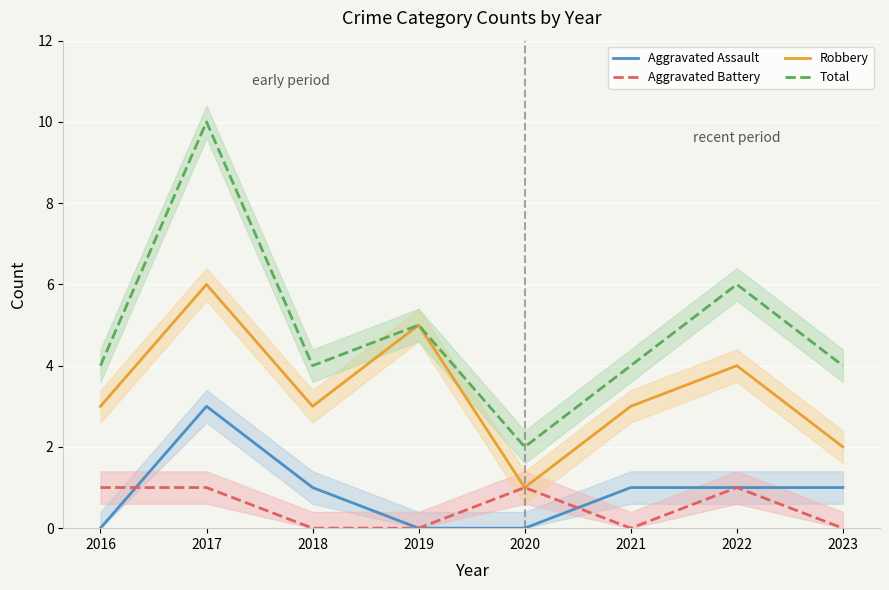

Reading left to right, what are all the values shown in this chart?

Aggravated Assault: 2016=0	2017=3	2018=1	2019=0	2020=0	2021=1	2022=1	2023=1
Aggravated Battery: 2016=1	2017=1	2018=0	2019=0	2020=1	2021=0	2022=1	2023=0
Robbery: 2016=3	2017=6	2018=3	2019=5	2020=1	2021=3	2022=4	2023=2
Total: 2016=4	2017=10	2018=4	2019=5	2020=2	2021=4	2022=6	2023=4